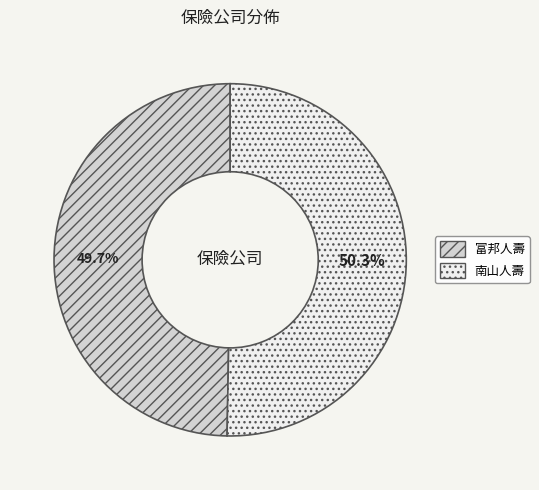

Which slice is the largest?

南山人壽